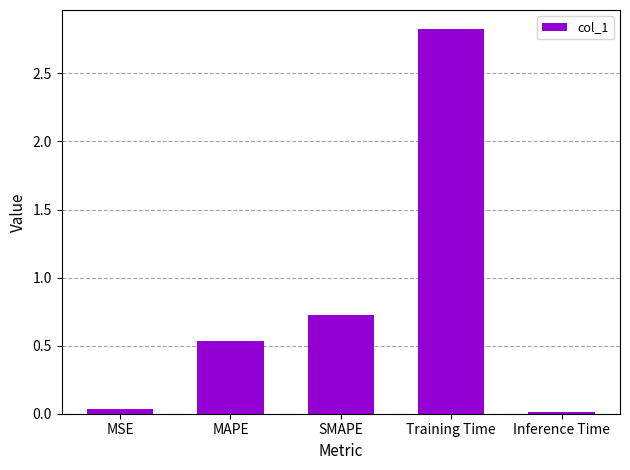

Approximately how many times larger is the value at MAPE compared to Training Time?

0.2